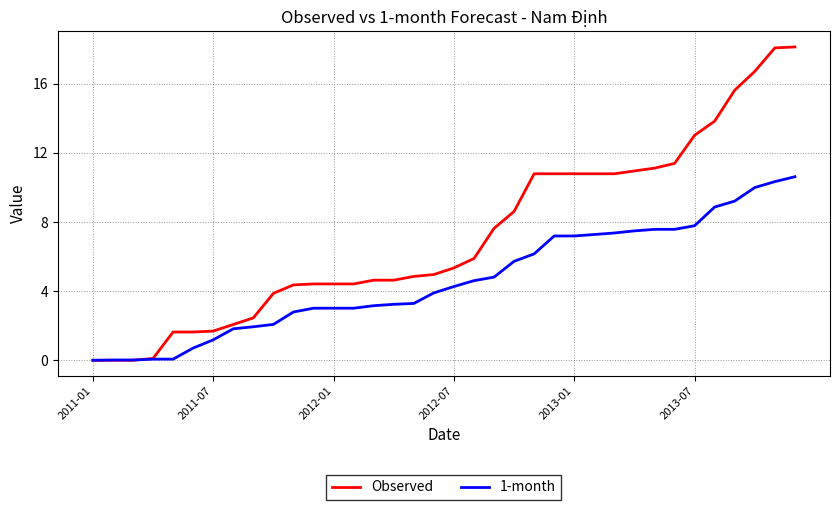

Which series has the largest total across all categories?

Observed